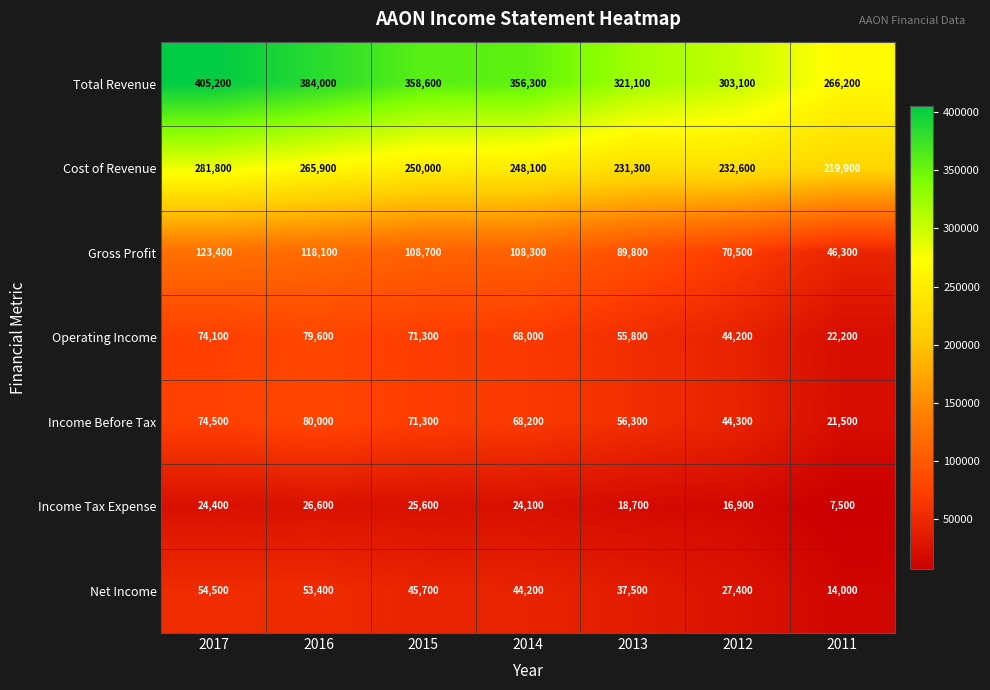

What is the sum of the Total Revenue values at 2013 and 2016?

705100